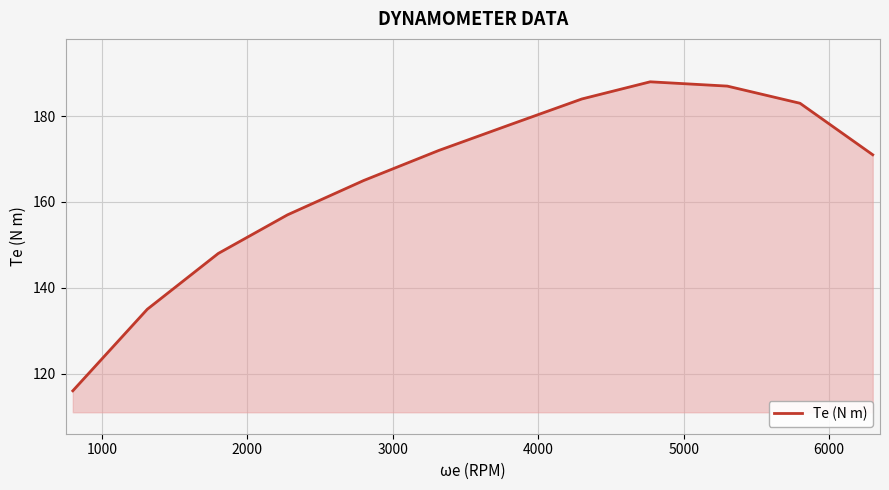

What is the maximum value shown in the chart?

188